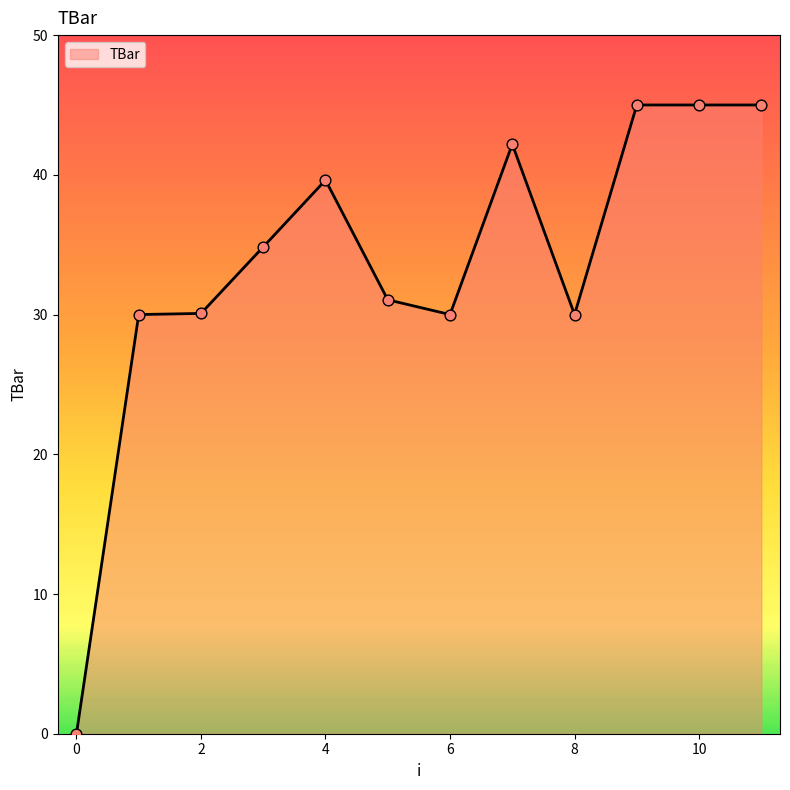

What is the greatest value displayed?

45.0